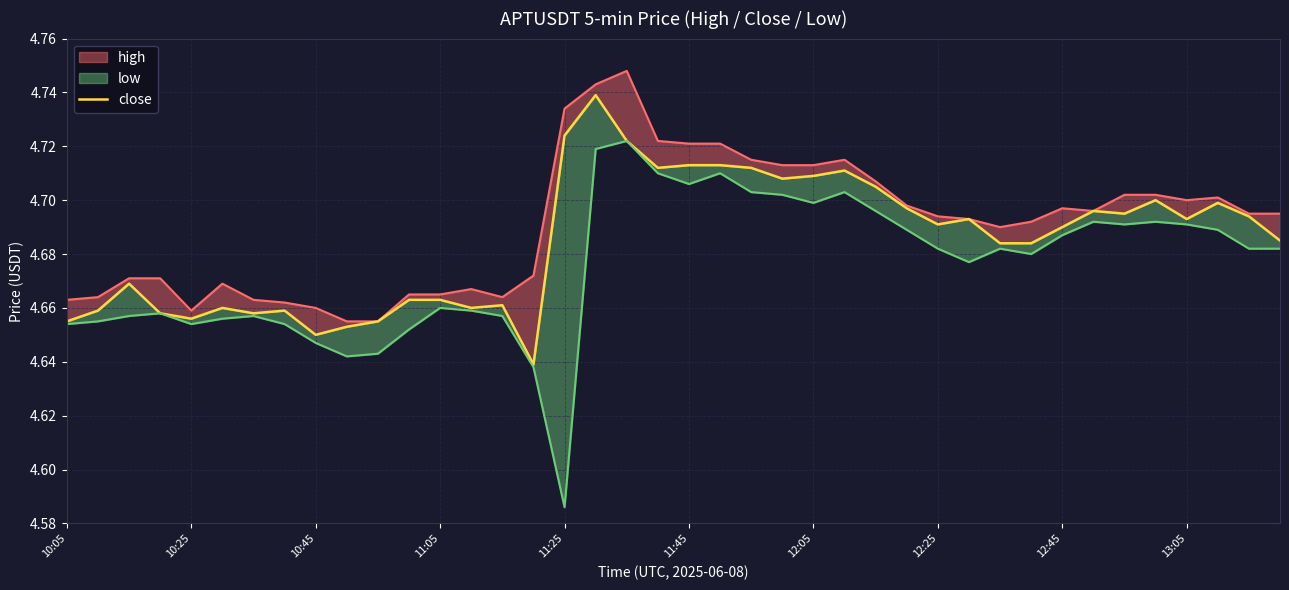

What are all the series names shown in the legend?

high, close, low